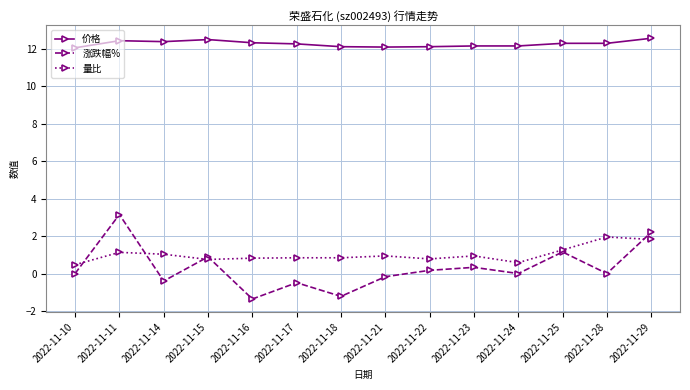

What is the greatest value displayed?

12.6